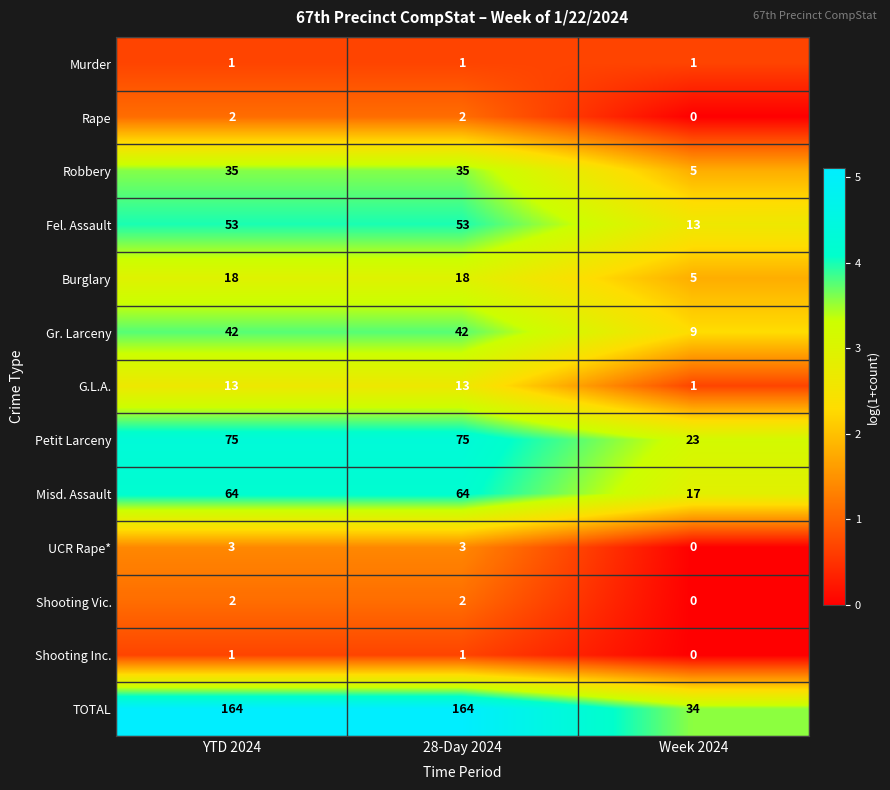

Which label corresponds to the smallest value in the chart?

Week 2024